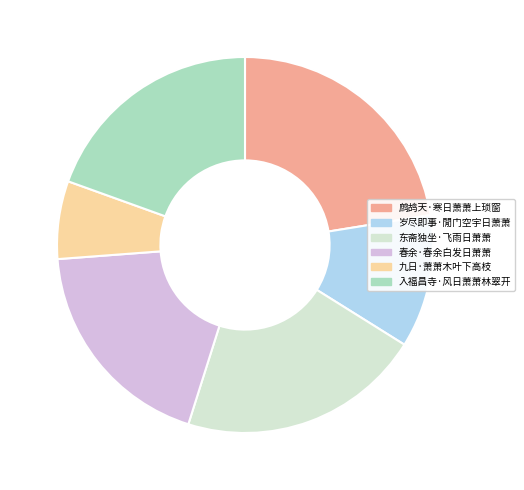

Which category has the smallest portion of the pie?

九日·萧萧木叶下高枝